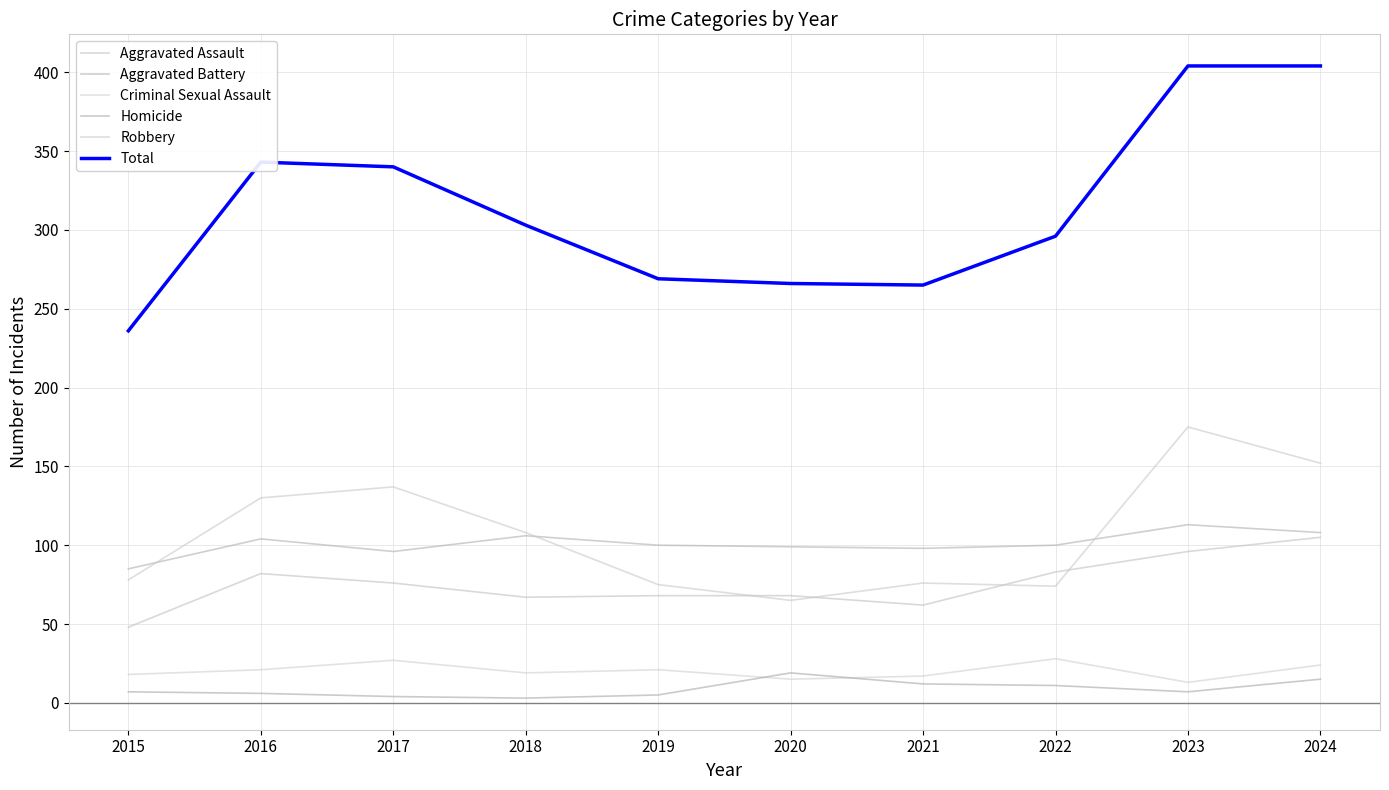

Rank the series at 2023 from lowest to highest value.

Homicide, Criminal Sexual Assault, Aggravated Assault, Aggravated Battery, Robbery, Total